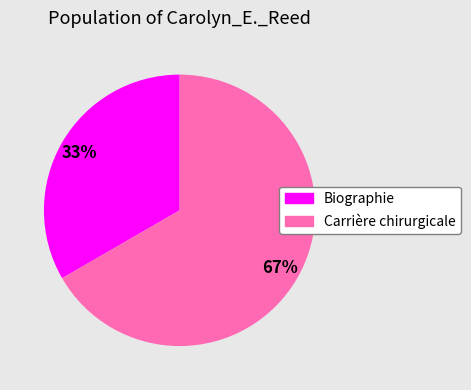

Rank the categories by value from lowest to highest.

Biographie, Carrière chirurgicale